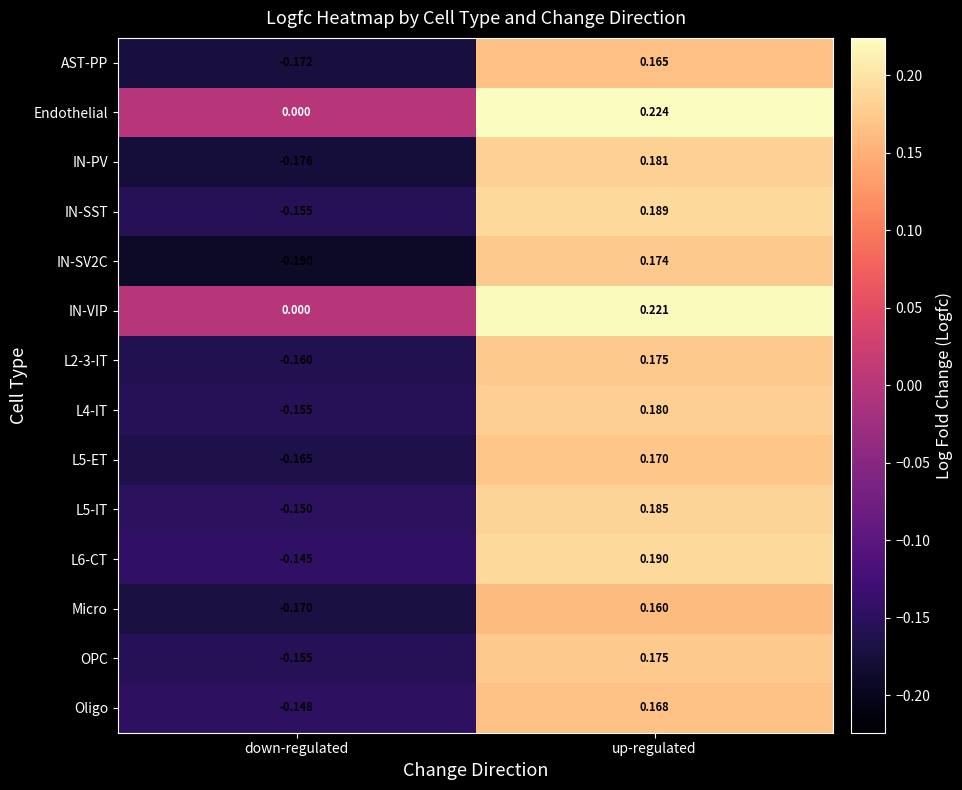

Where is Oligo nearest to the value 0?

down-regulated